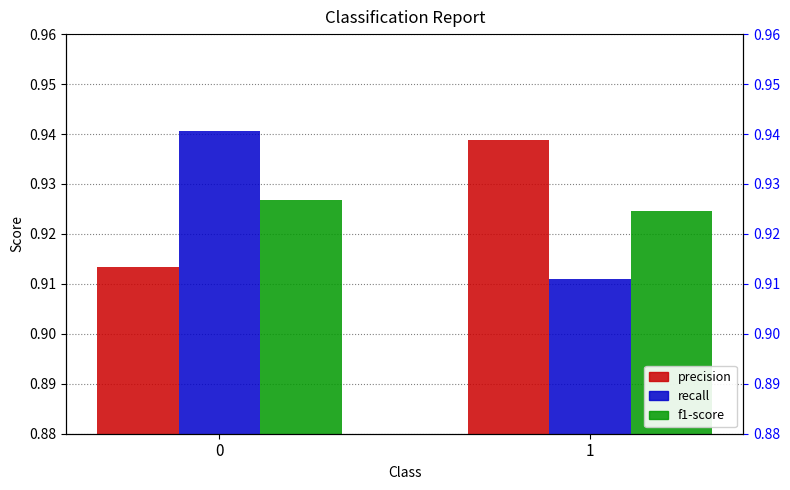

Which has a higher value, 1 or 0?

1